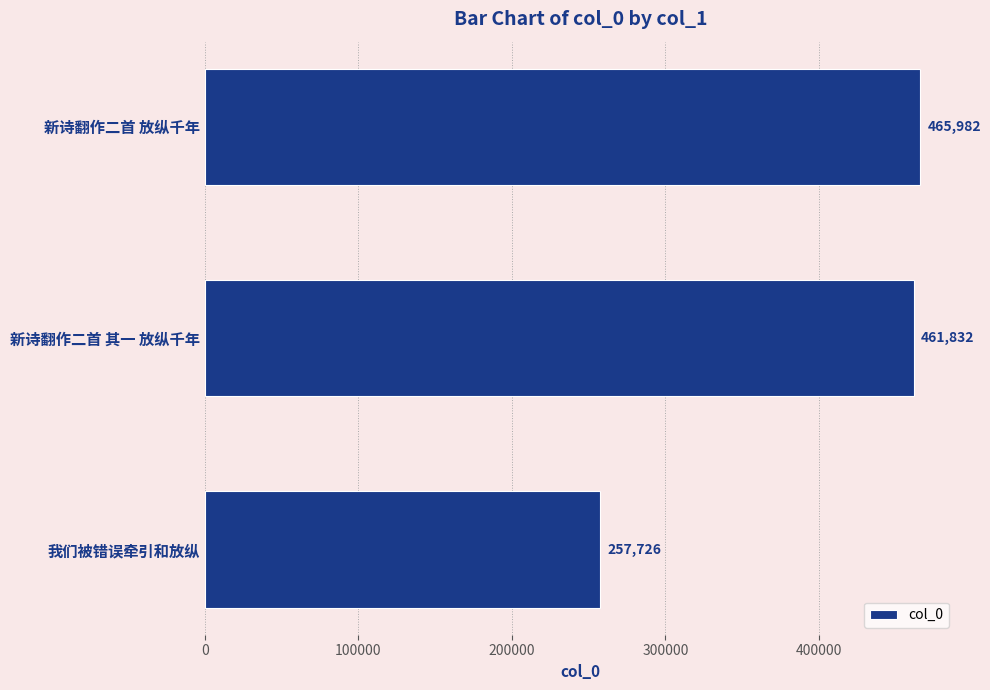

What is the sum of all values?

1185540